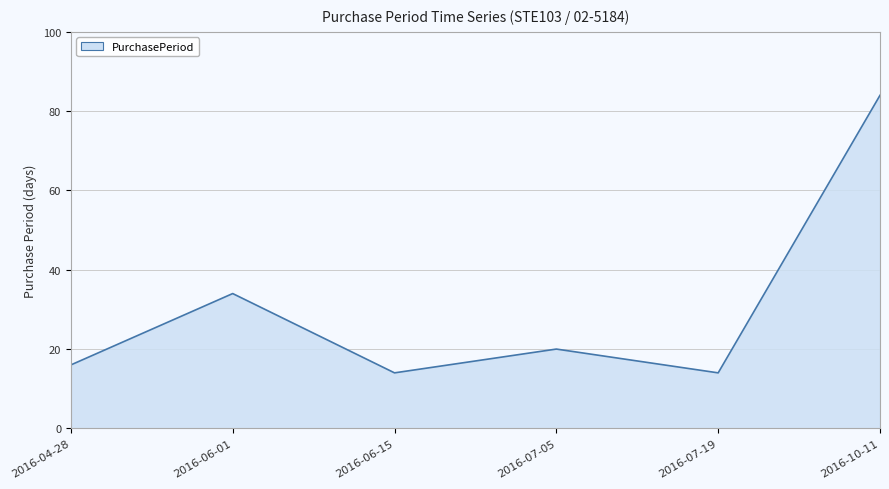

How many values are below 20?

3